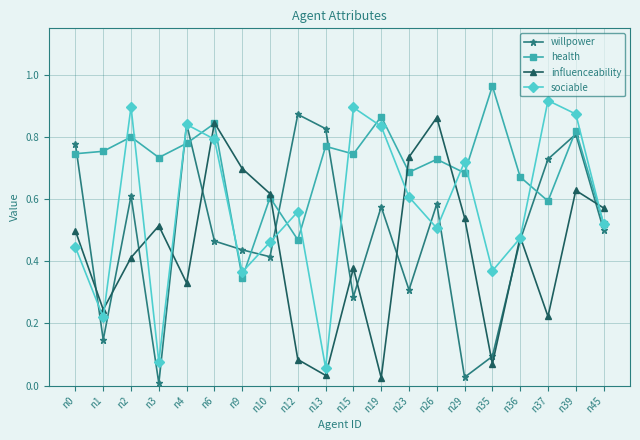

True or false: influenceability has more than 1 points higher than both neighbors.

True